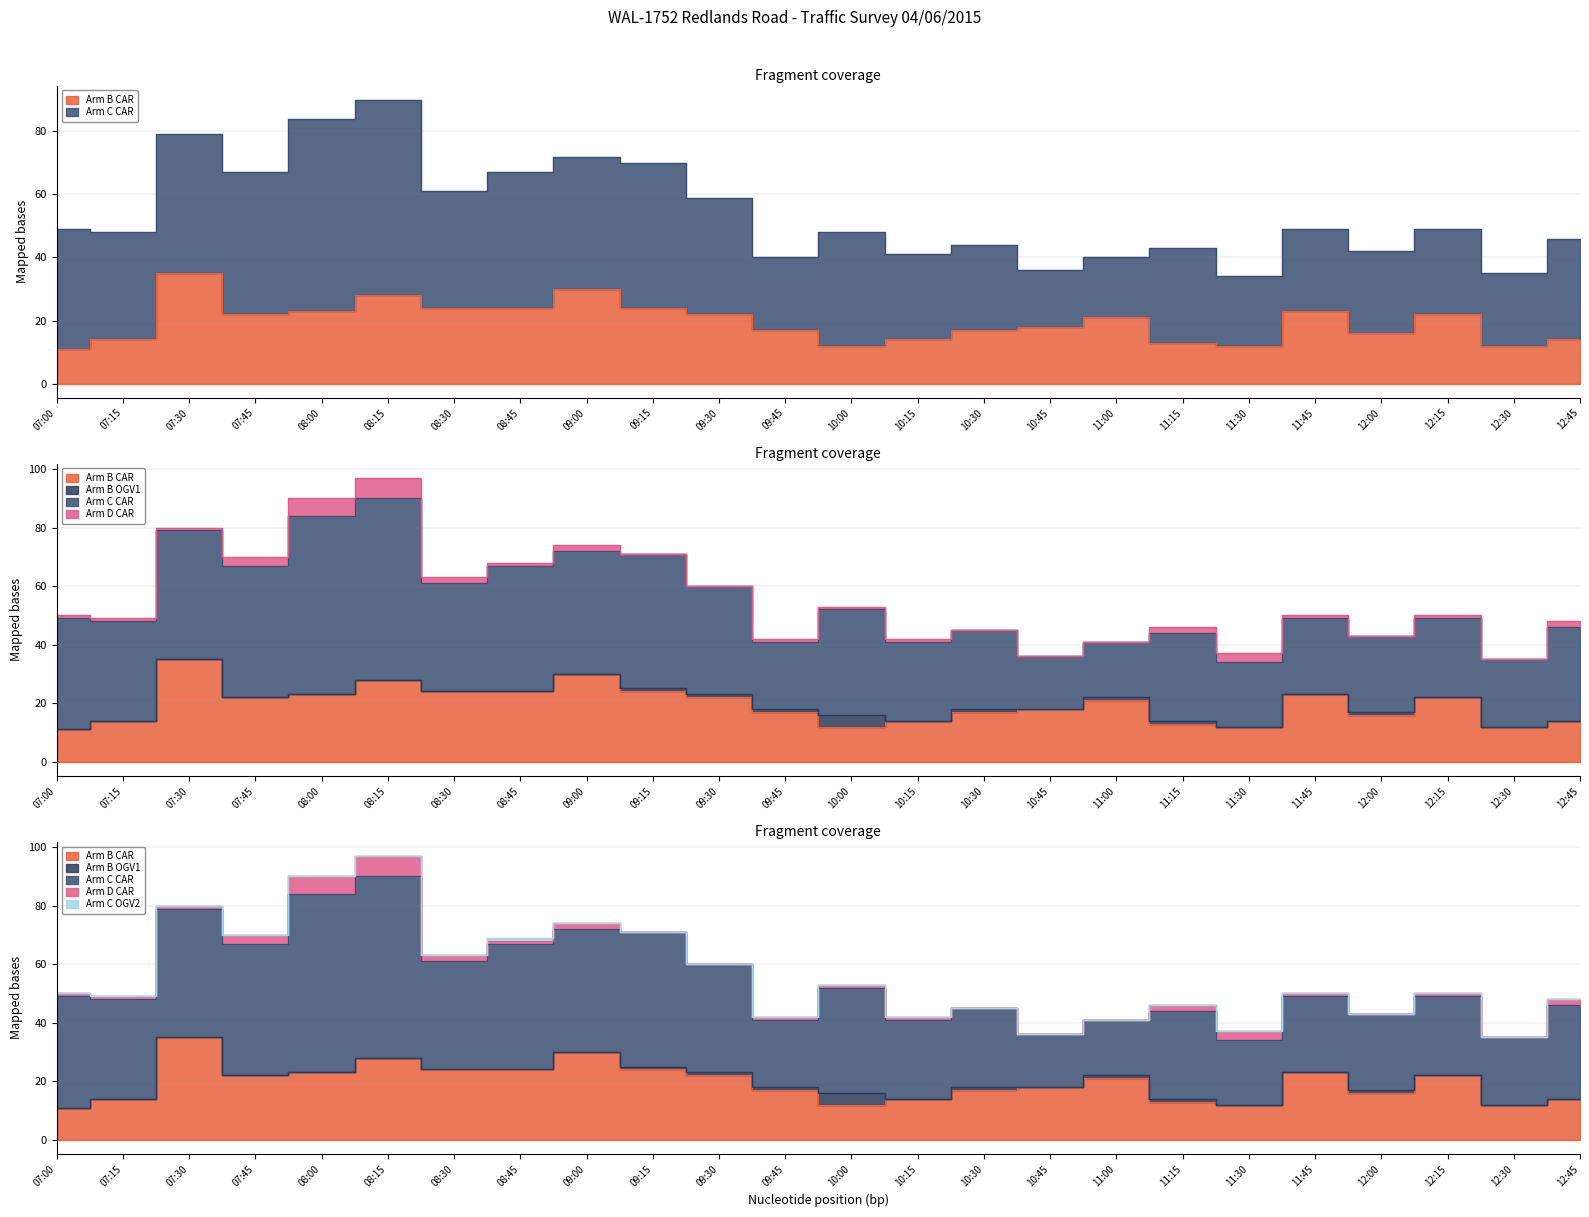

List the labels in order of Arm B OGV1 value, largest first.

10:00, 09:15, 09:30, 09:45, 10:30, 11:00, 11:15, 12:00, 07:00, 07:15, 07:30, 07:45, 08:00, 08:15, 08:30, 08:45, 09:00, 10:15, 10:45, 11:30, 11:45, 12:15, 12:30, 12:45